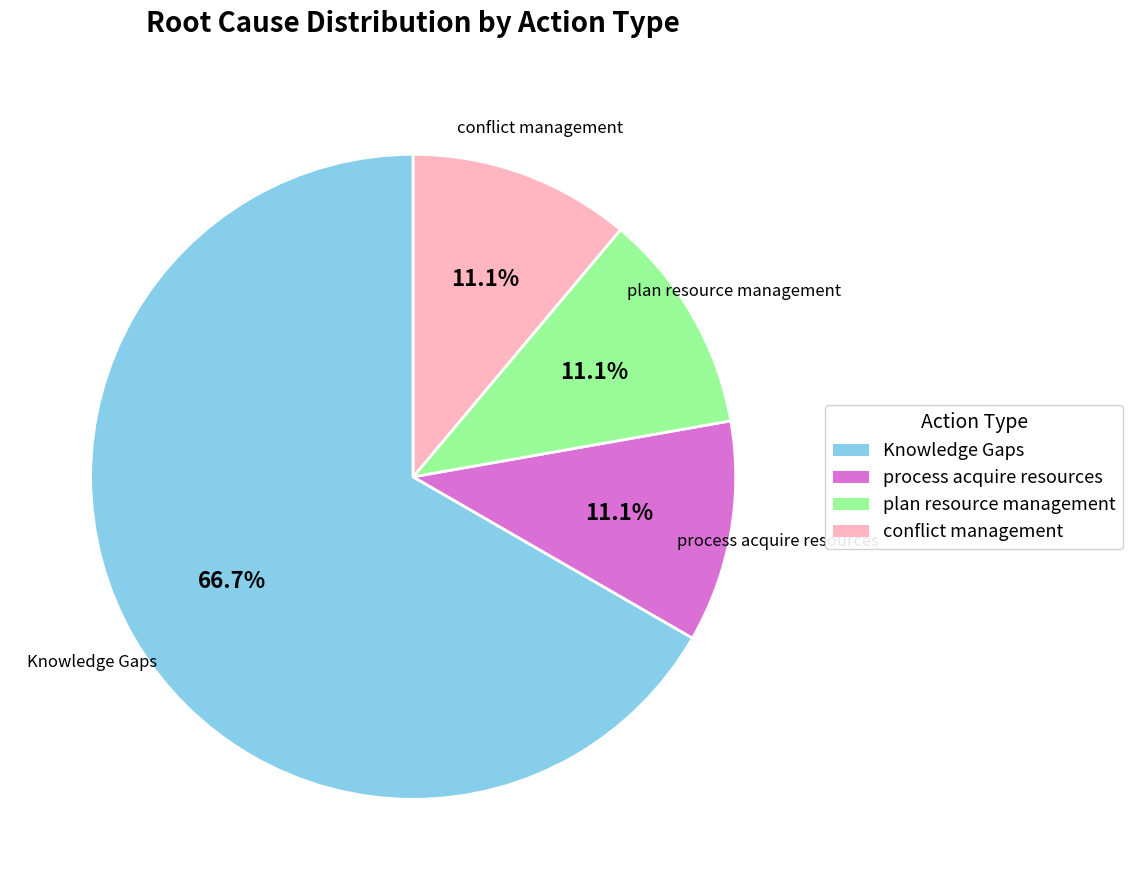

True or false: conflict management accounts for 11% of the total.

True